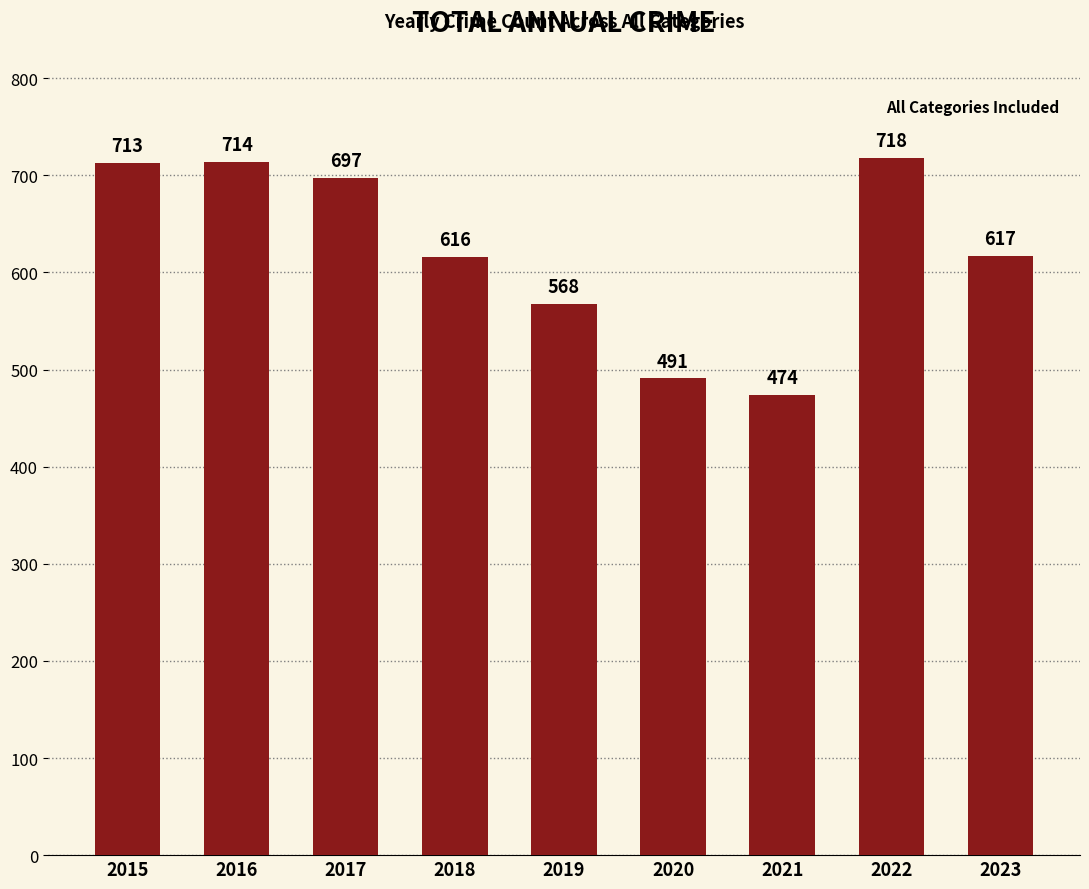

What is the change in value from 2021 to 2023?

+143